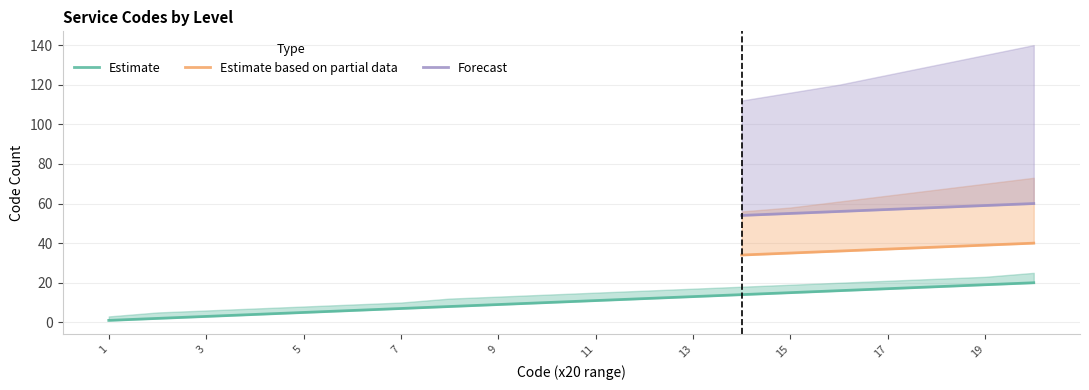

At how many categories does at least one series exceed 59?

1